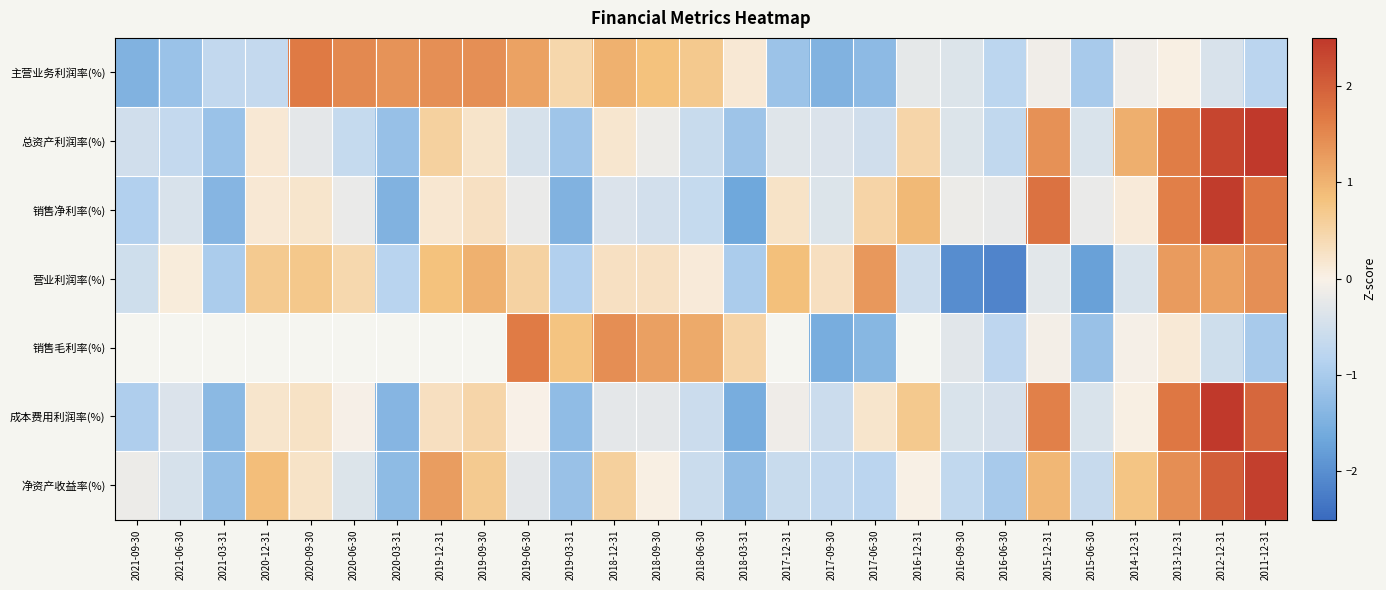

List the labels in order of 成本费用利润率(%) value, smallest first.

2018-03-31, 2020-03-31, 2021-03-31, 2019-03-31, 2021-09-30, 2018-06-30, 2017-09-30, 2016-06-30, 2015-06-30, 2016-09-30, 2021-06-30, 2018-09-30, 2018-12-31, 2017-12-31, 2020-06-30, 2019-06-30, 2014-12-31, 2020-12-31, 2017-06-30, 2020-09-30, 2019-12-31, 2019-09-30, 2016-12-31, 2015-12-31, 2013-12-31, 2011-12-31, 2012-12-31